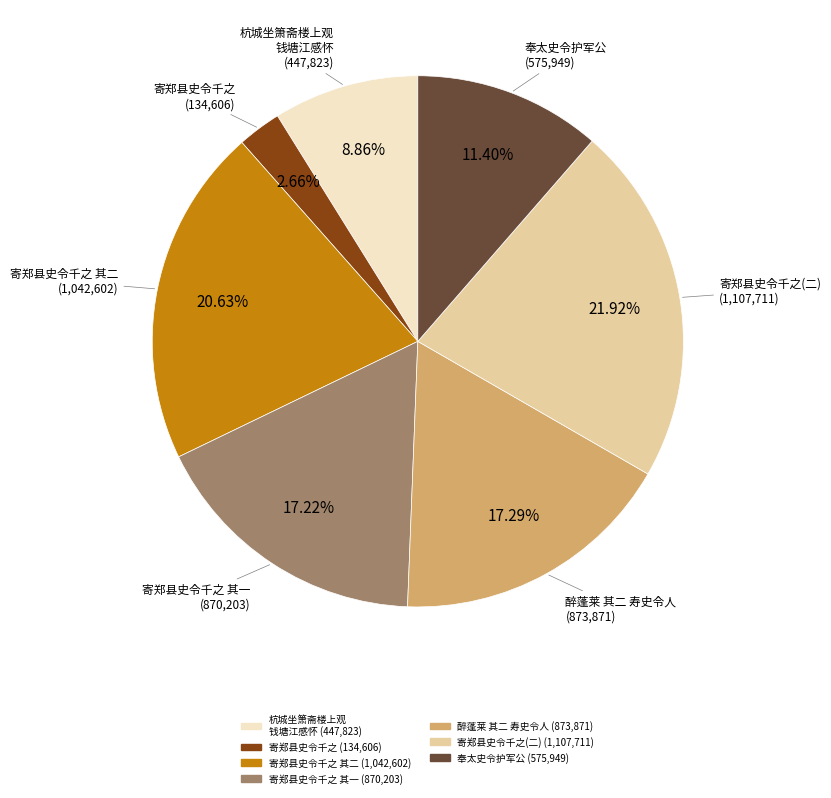

Does any single category account for the majority?

No